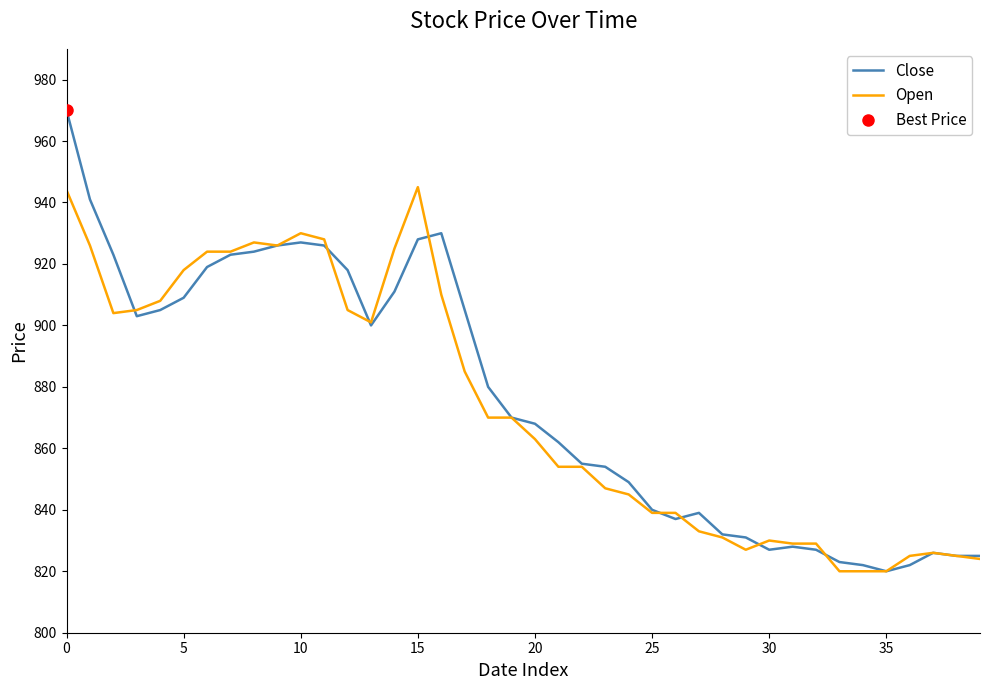

What is the total value across all series at 21?

1716